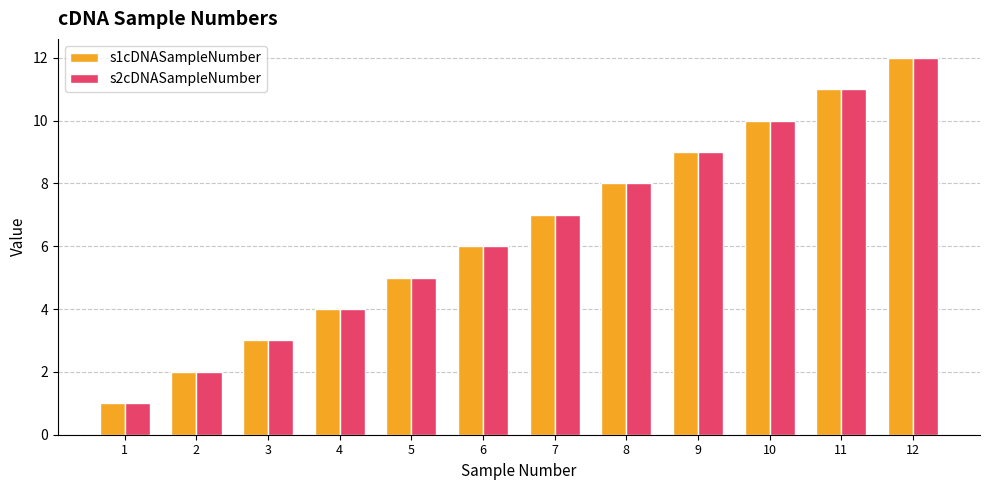

At which label does s2cDNASampleNumber reach its peak?

12